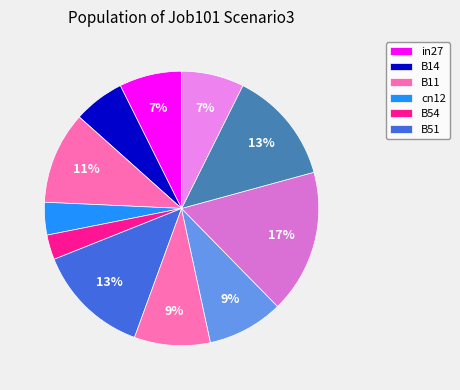

To the nearest percent, what is the average slice percentage?

9%